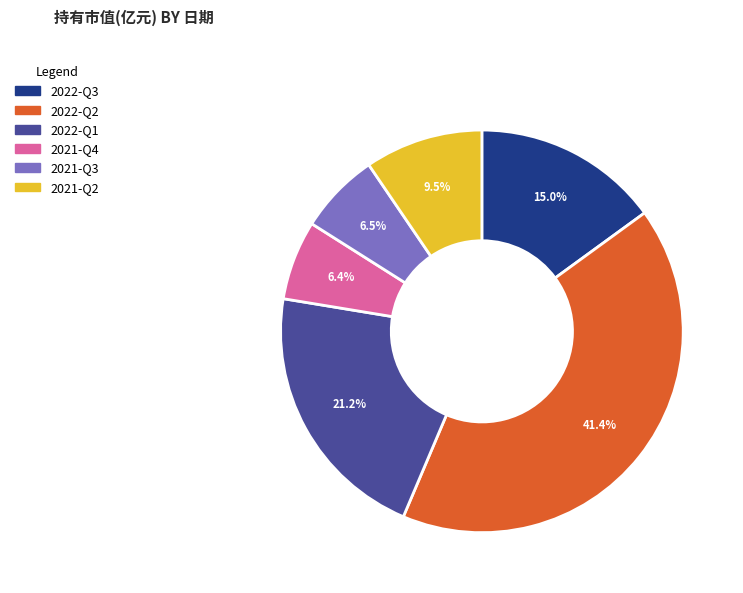

Count the number of slices in the pie.

6